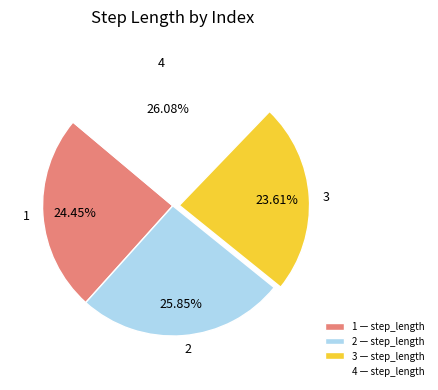

Does 2 represent more than half of the total?

No